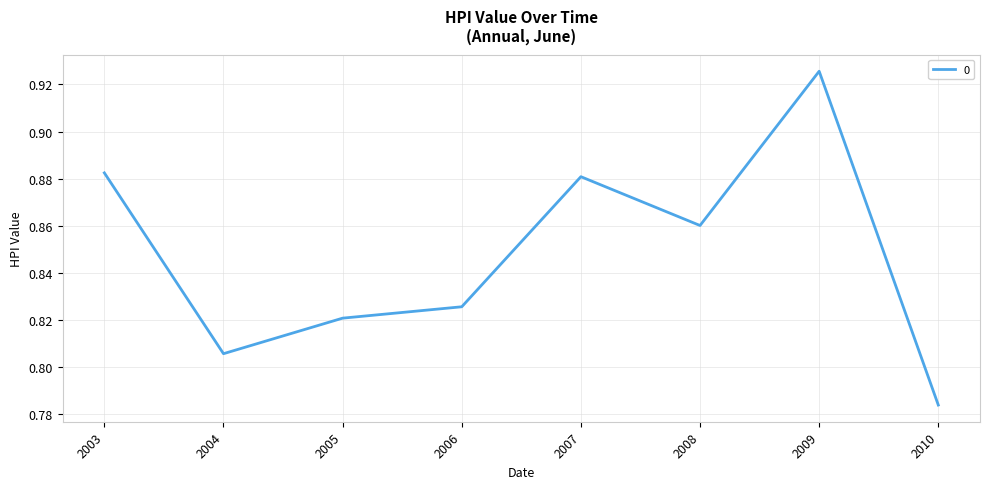

True or false: the data has more than 2 interior local peaks.

False